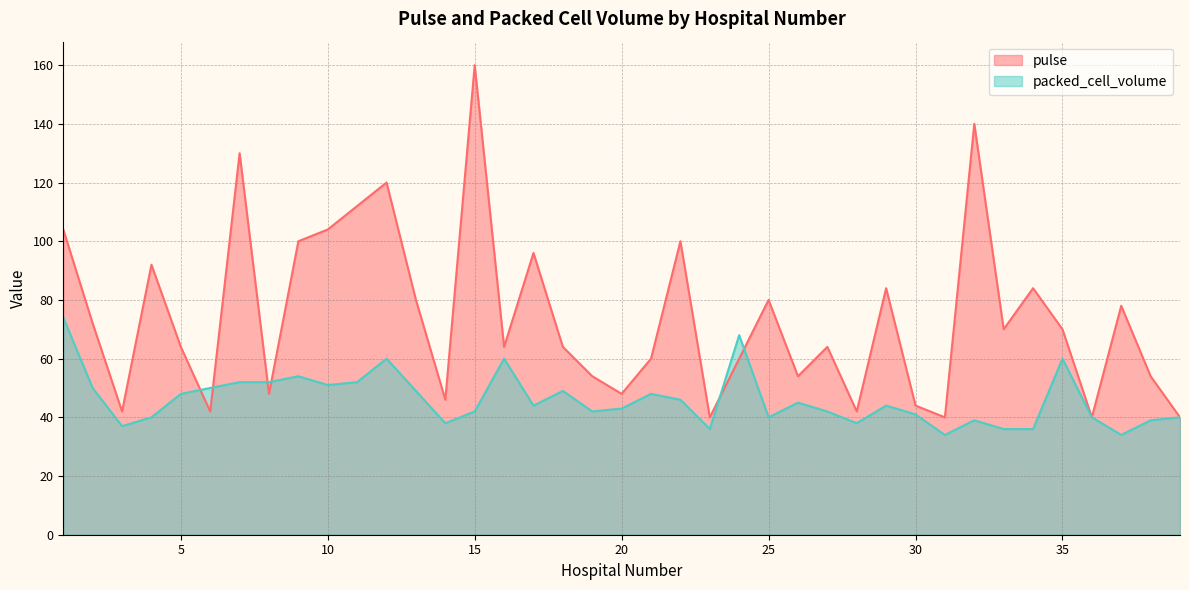

What is the difference between the maximum and minimum values in the packed_cell_volume series?

40